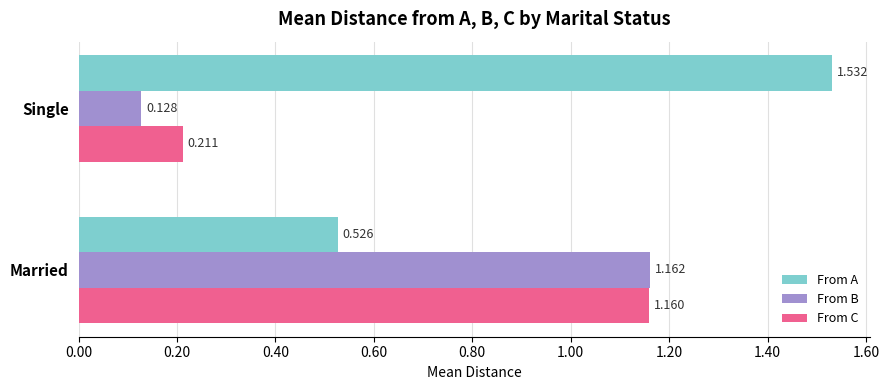

Between Married and Single, which series saw the biggest shift?

From B